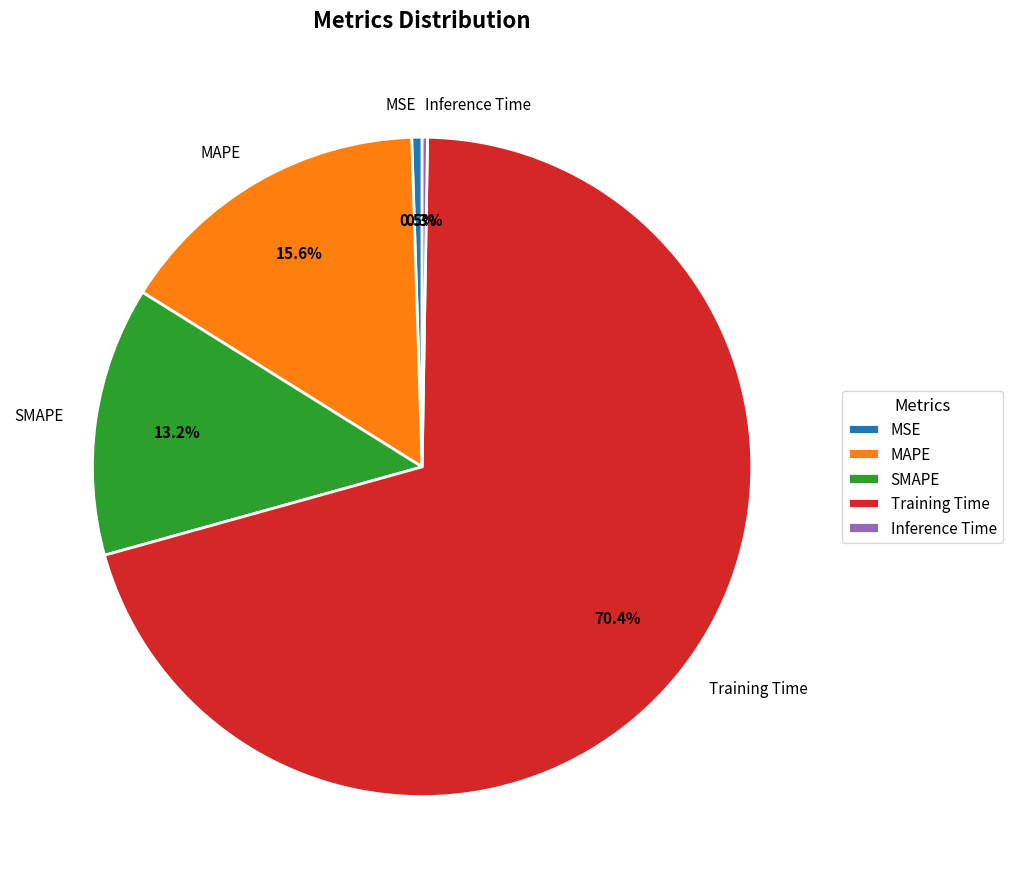

What percentage is the SMAPE slice, to the nearest percent?

13%